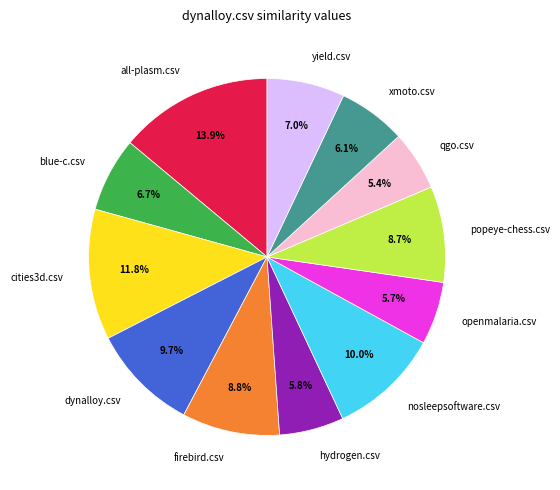

Count the number of slices in the pie.

12